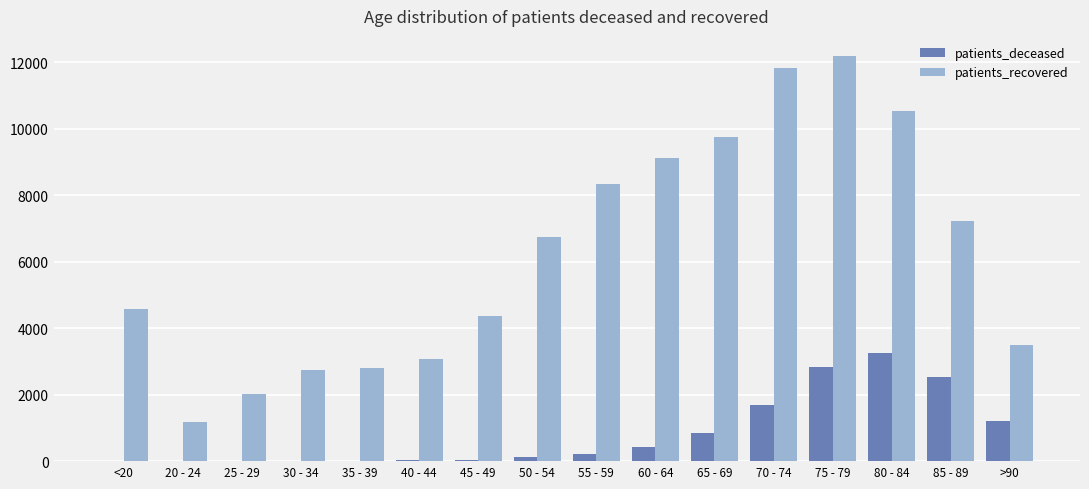

What is the sum of all patients_recovered values?

99961